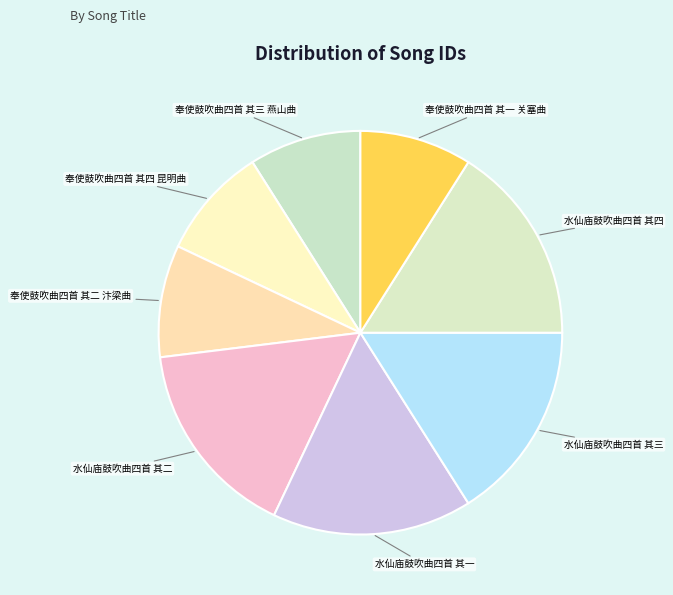

What is the largest slice in the pie chart?

水仙庙鼓吹曲四首 其一